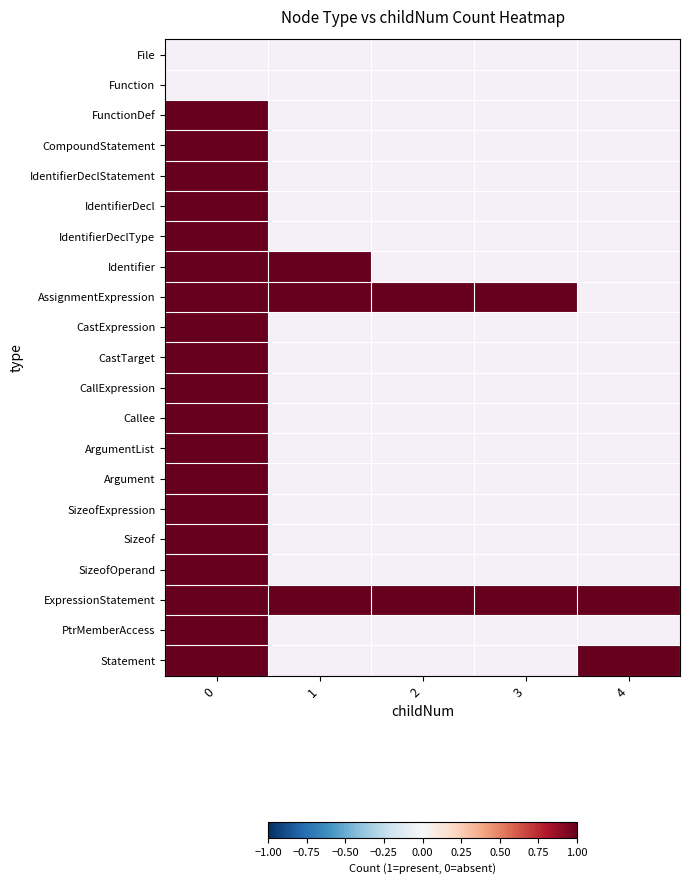

Is the value of CallExpression at 2 greater than the value of PtrMemberAccess at 3?

No